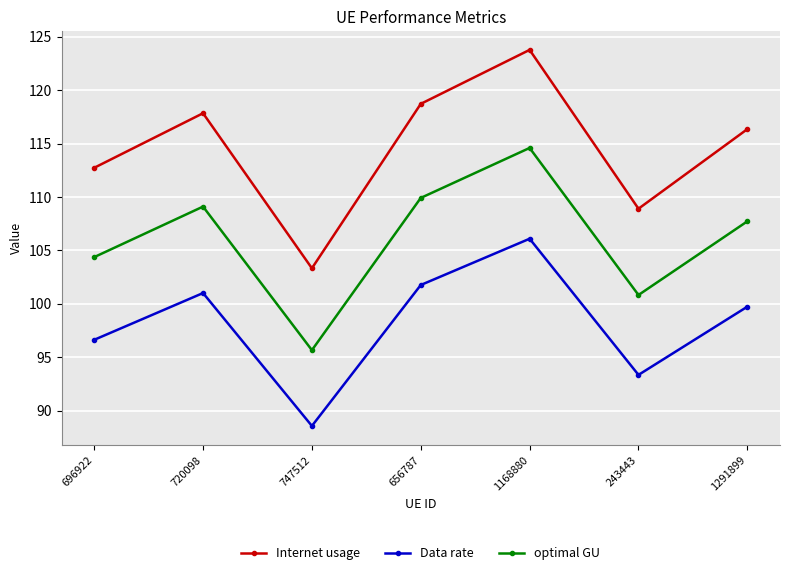

What is the sum of the optimal GU values at 243443 and 696922?

205.2